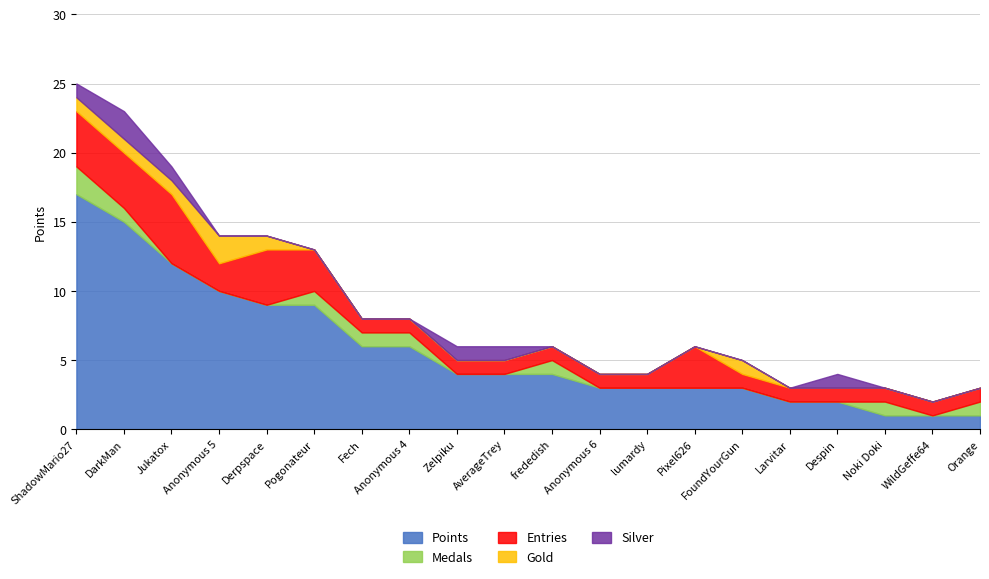

True or false: Silver and Gold cross at least once.

False